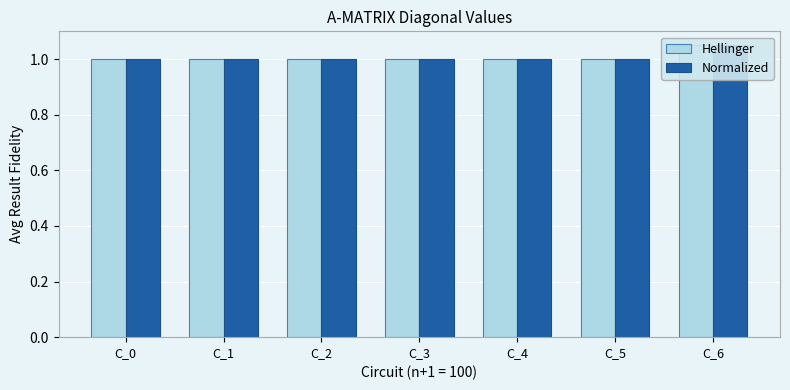

What is the difference between the maximum and minimum values in the Hellinger series?

0.1